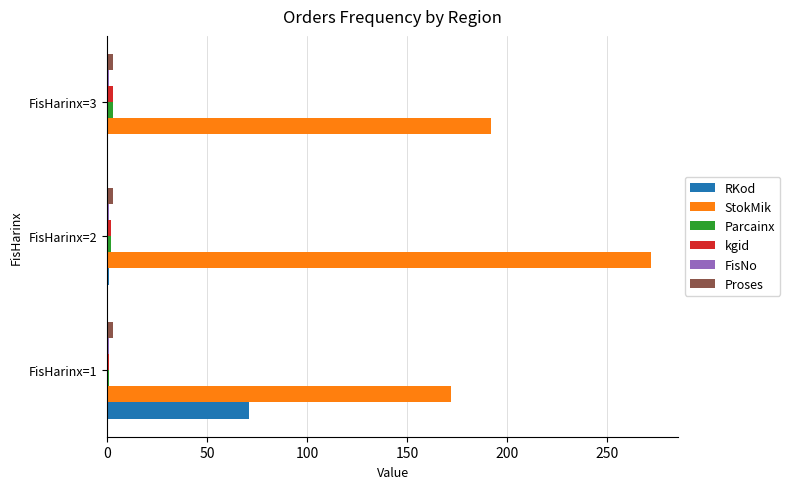

At which category is the sum across all series the highest?

FisHarinx=2